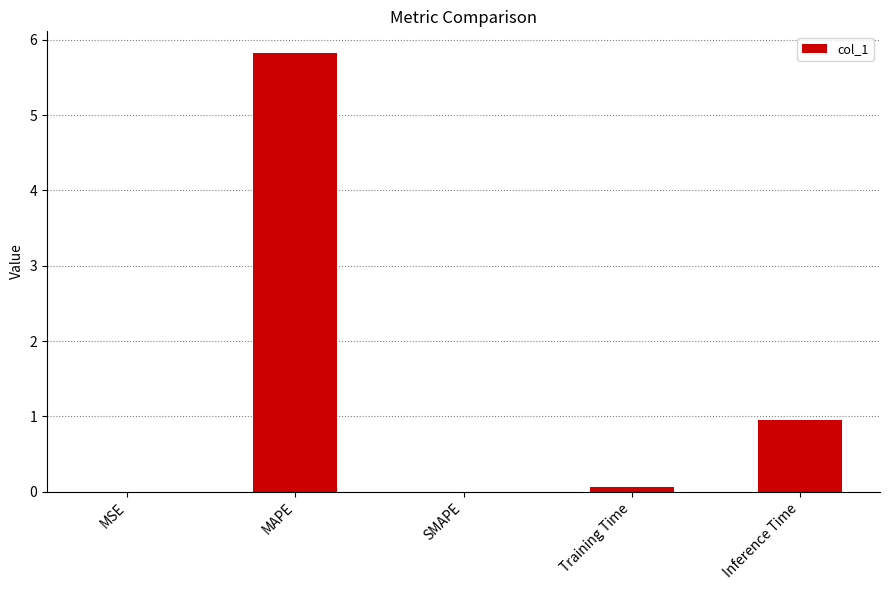

Which label corresponds to the largest value in the chart?

MAPE